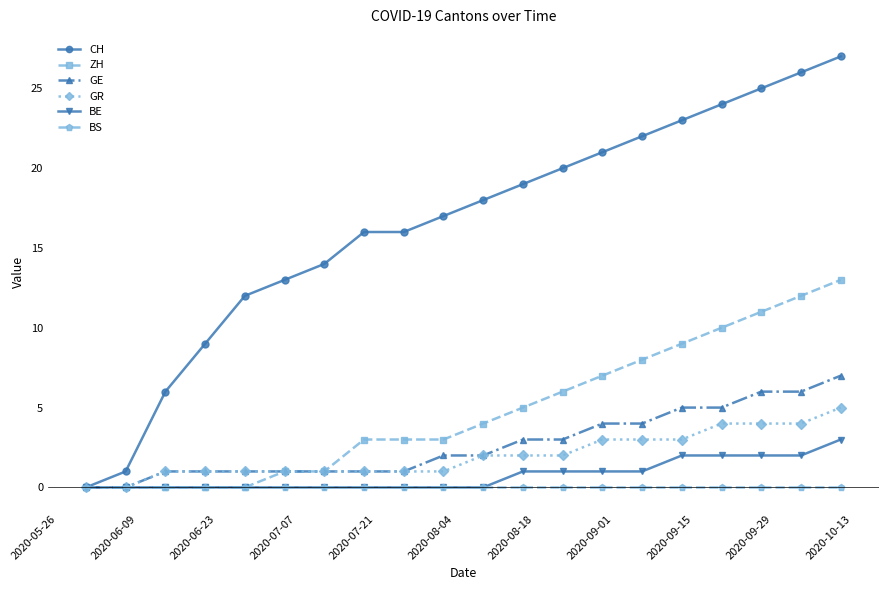

List the series in order of their peak value, lowest first.

BS, BE, GR, GE, ZH, CH